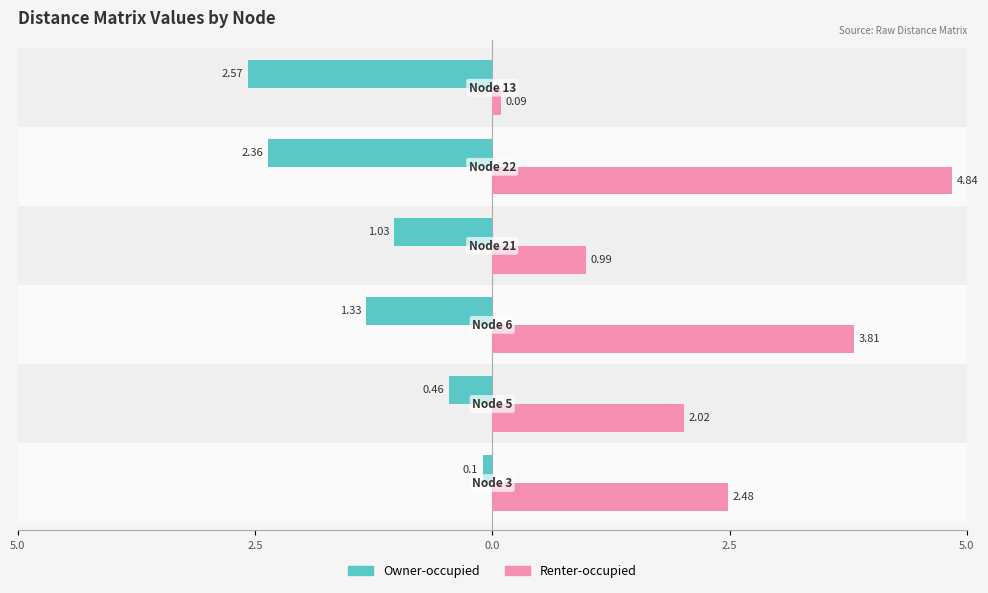

Reading right to left, list all the values displayed in this chart.

Owner-occupied: -2.6	-2.4	-1.0	-1.3	-0.5	-0.1
Renter-occupied: 0.1	4.8	1.0	3.8	2.0	2.5